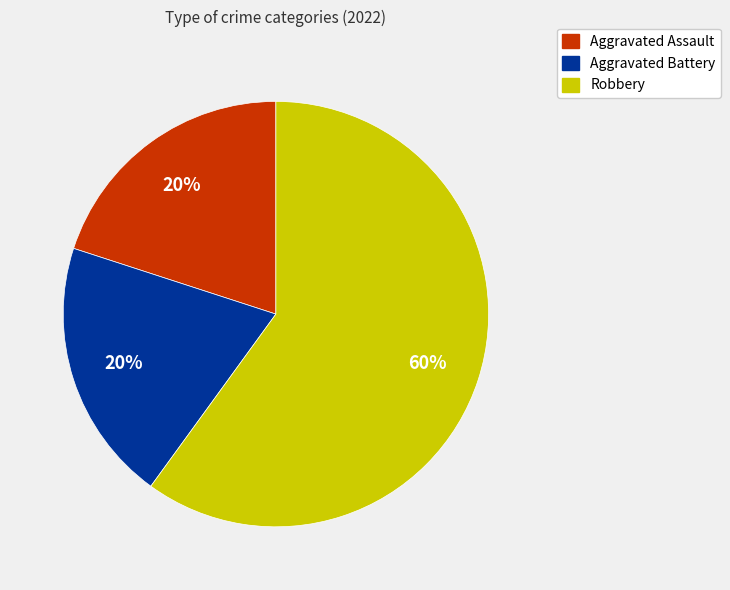

What is the majority slice?

Robbery